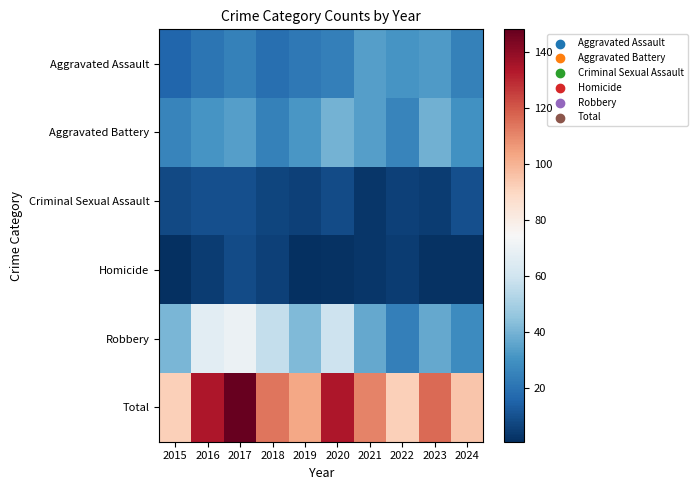

Reading left to right, extract all data points from this chart.

Aggravated Assault: 2015=16	2016=21	2017=25	2018=19	2019=22	2020=24	2021=34	2022=31	2023=33	2024=25
Aggravated Battery: 2015=26	2016=31	2017=34	2018=25	2019=32	2020=40	2021=34	2022=26	2023=39	2024=30
Criminal Sexual Assault: 2015=8	2016=10	2017=10	2018=7	2019=6	2020=9	2021=3	2022=6	2023=5	2024=10
Homicide: 2015=1	2016=5	2017=9	2018=6	2019=1	2020=2	2021=3	2022=5	2023=2	2024=2
Robbery: 2015=41	2016=67	2017=70	2018=57	2019=42	2020=59	2021=37	2022=24	2023=37	2024=28
Total: 2015=92	2016=134	2017=148	2018=114	2019=103	2020=134	2021=111	2022=92	2023=116	2024=95